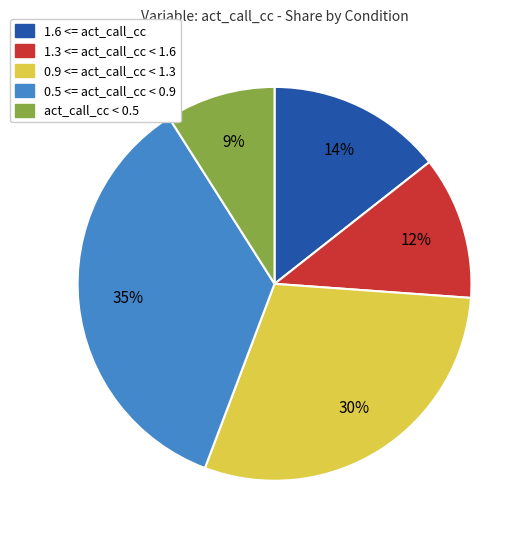

To the nearest percent, what is the difference between the largest and smallest slice percentages?

26%